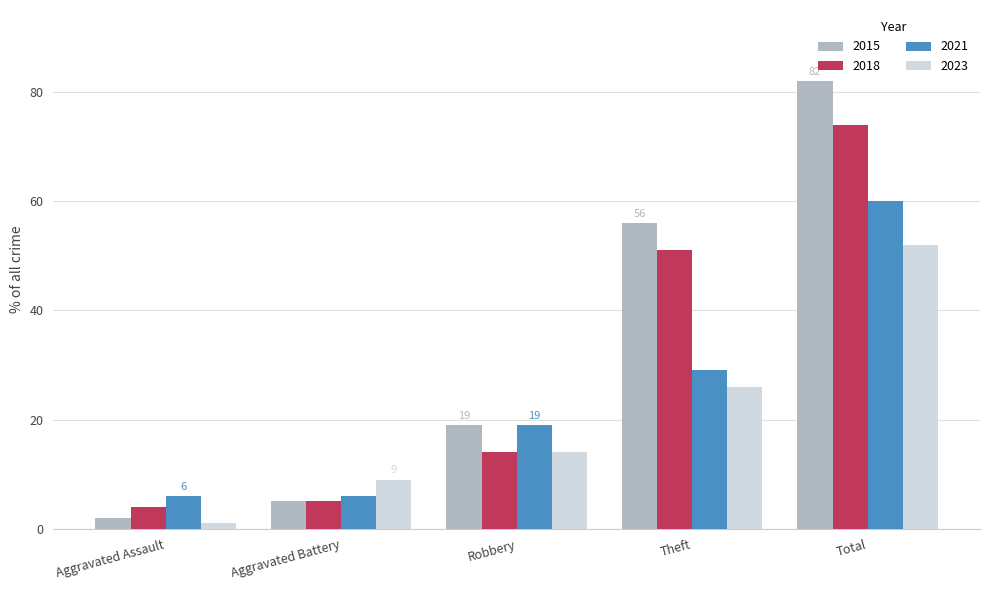

Reading left to right, extract all data points from this chart.

2015: Aggravated Assault=2	Aggravated Battery=5	Robbery=19	Theft=56	Total=82
2018: Aggravated Assault=4	Aggravated Battery=5	Robbery=14	Theft=51	Total=74
2021: Aggravated Assault=6	Aggravated Battery=6	Robbery=19	Theft=29	Total=60
2023: Aggravated Assault=1	Aggravated Battery=9	Robbery=14	Theft=26	Total=52